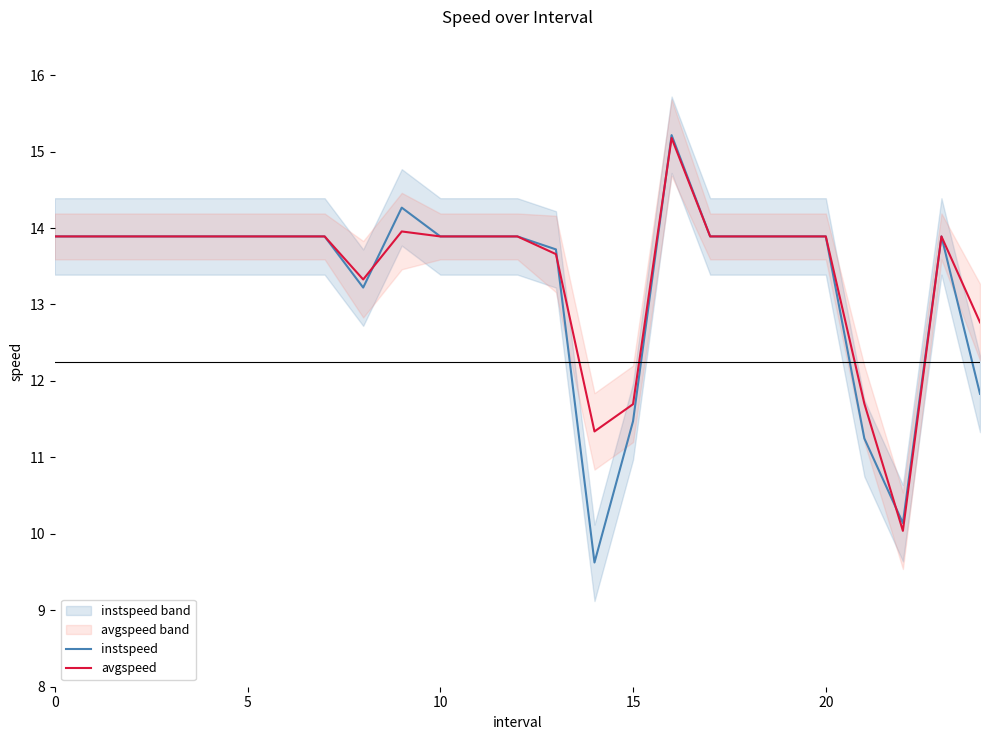

Which series has the largest range (max minus min)?

instspeed